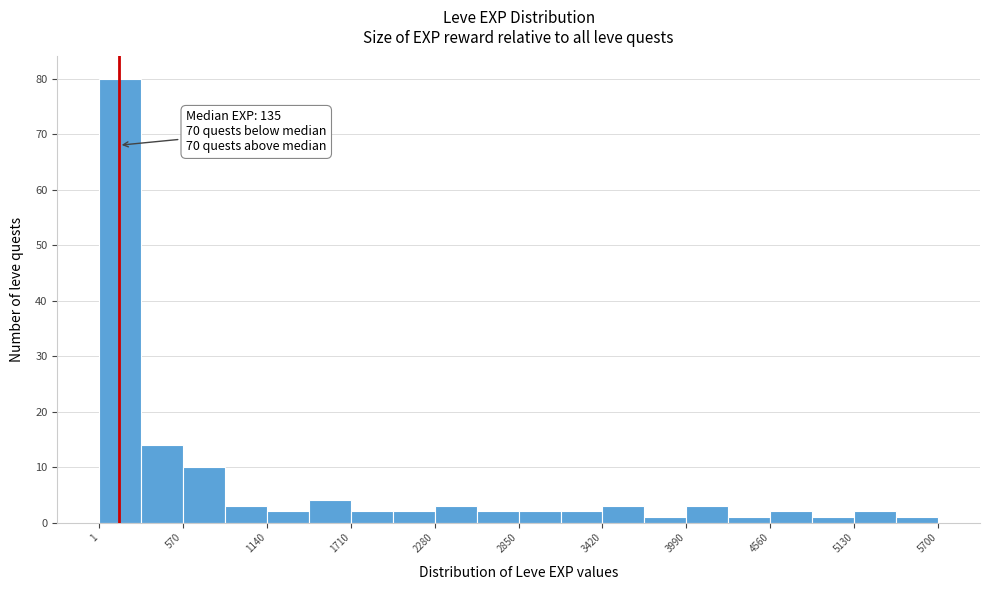

Around what value on the x-axis is the tallest bar? Give the approximate position of its centre, as read against the axis.

100